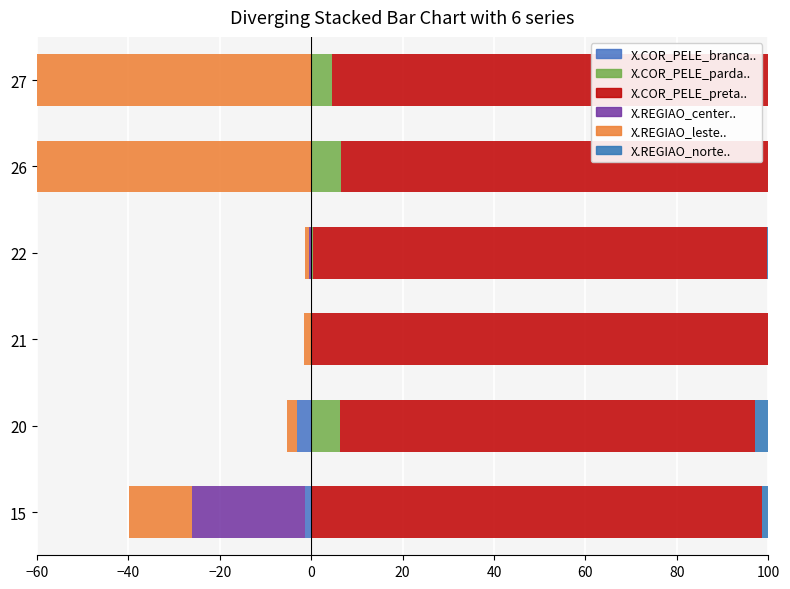

Which series has the largest total across all categories?

X.COR_PELE_preta..